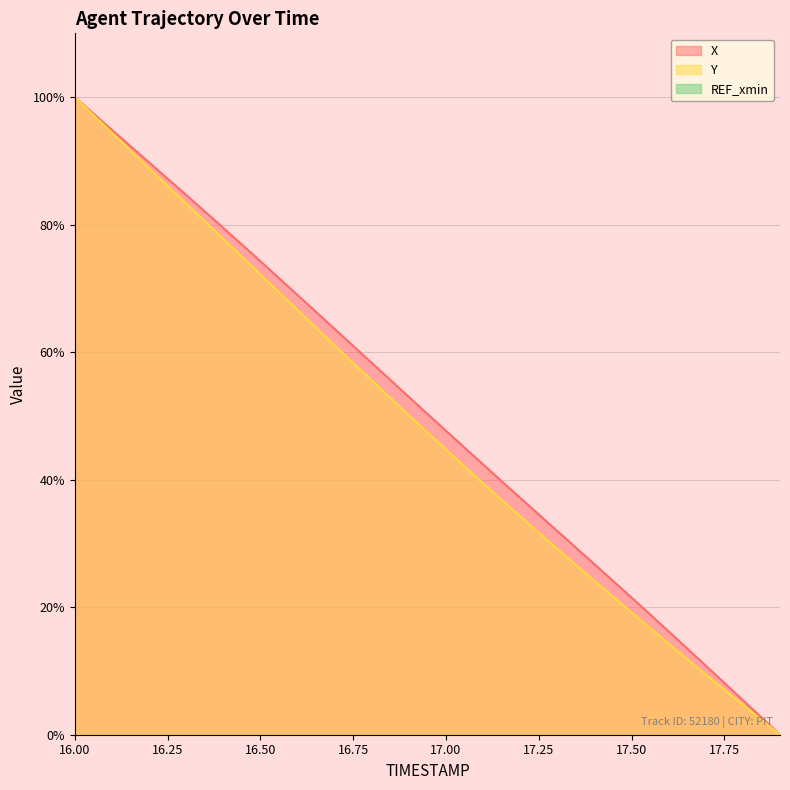

The Y series shows 29.5 at 16.6. True or false?

False